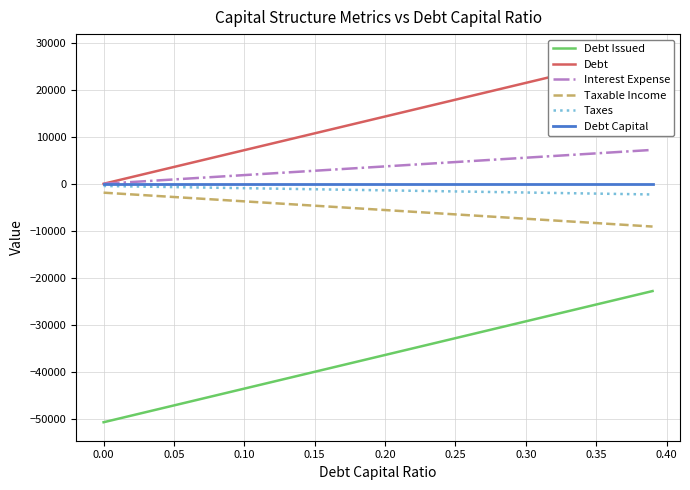

The value of Debt Issued at 0.35 is -25668.5. True or false?

True